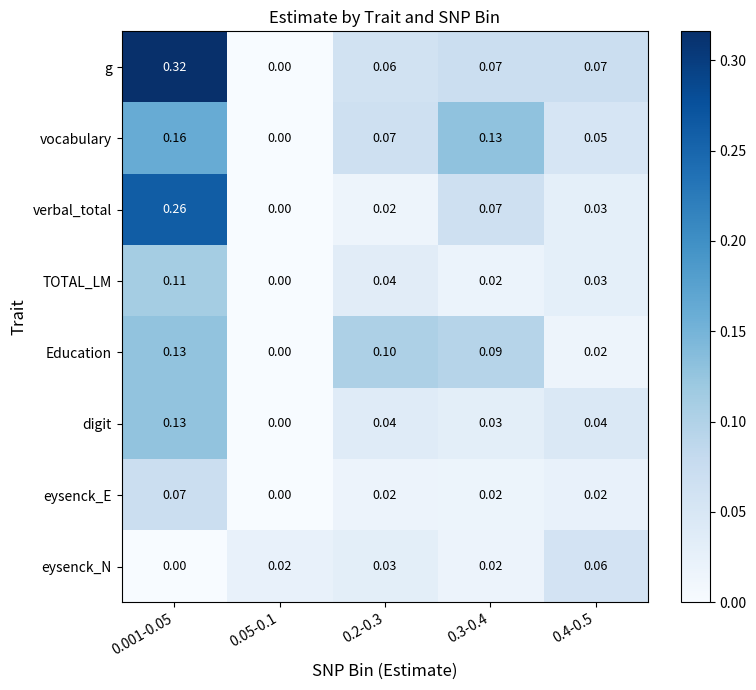

Which series has the widest spread of values?

g